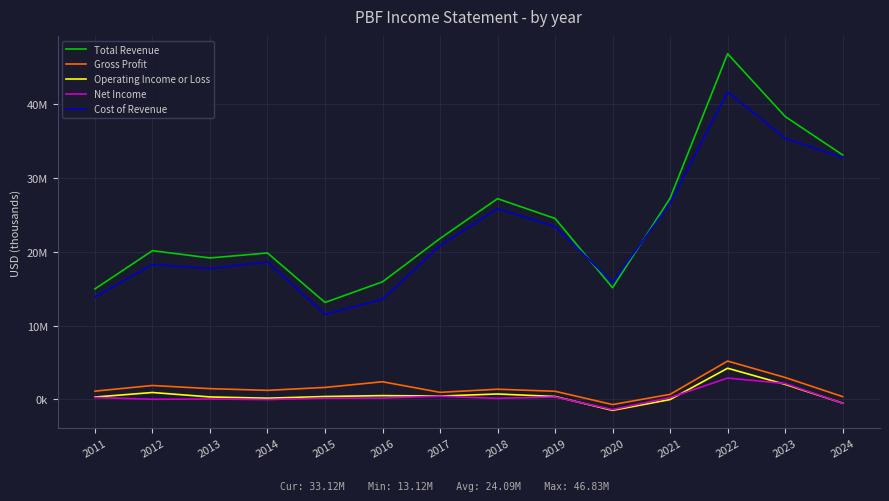

Between 2023 and 2017, which is larger?

2023